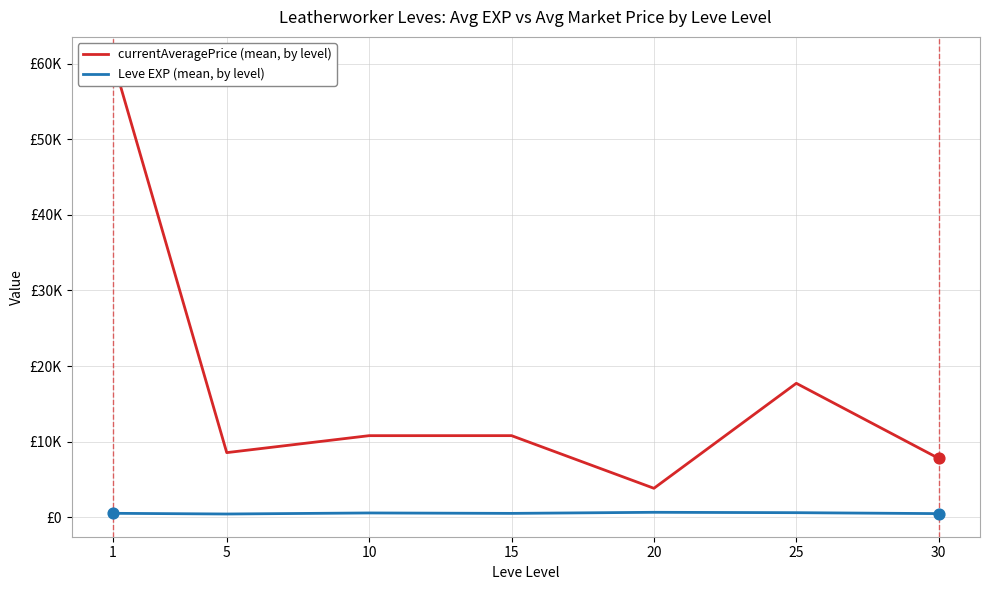

At how many categories does at least one series exceed 47704?

1